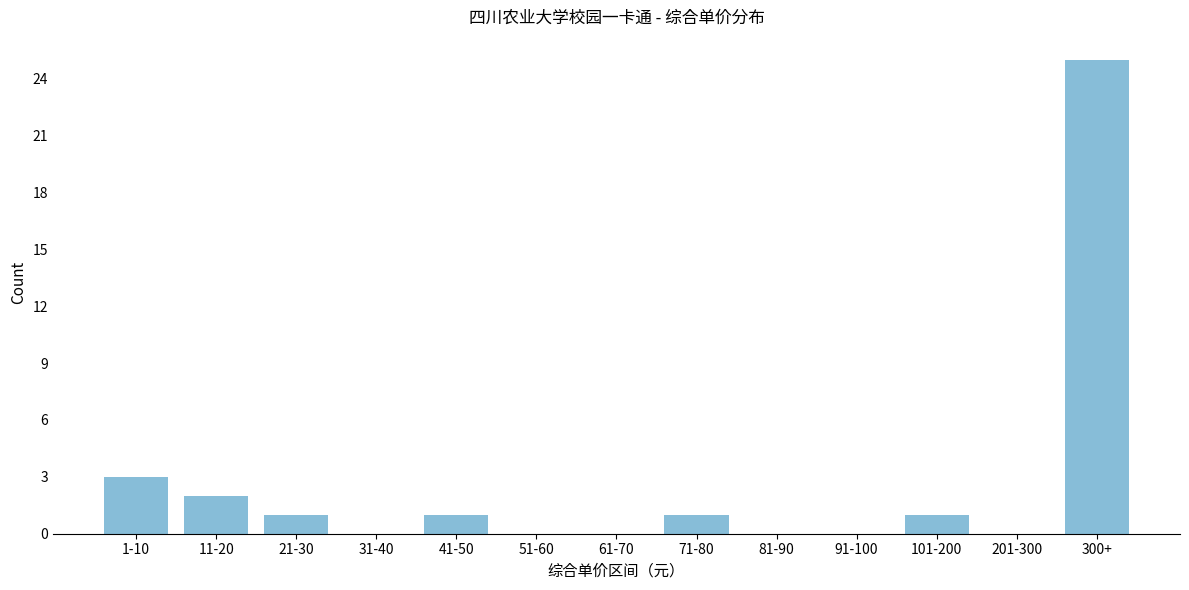

Reading right to left, extract all data points from this chart.

300+=25	201-300=0	101-200=1	91-100=0	81-90=0	71-80=1	61-70=0	51-60=0	41-50=1	31-40=0	21-30=1	11-20=2	1-10=3